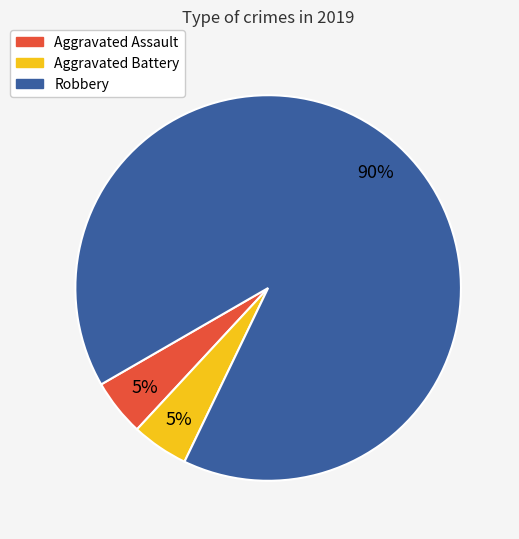

To the nearest percent, what is the average slice percentage?

33%